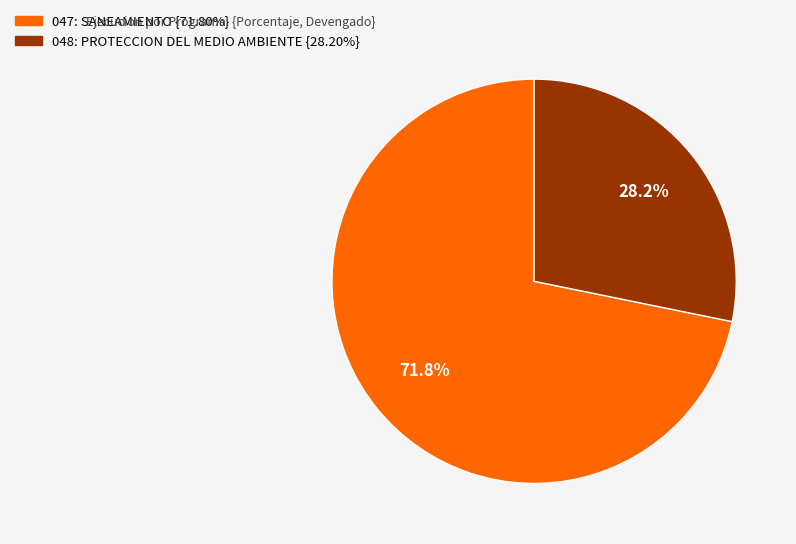

Which slice is the smallest?

048: PROTECCION DEL MEDIO AMBIENTE